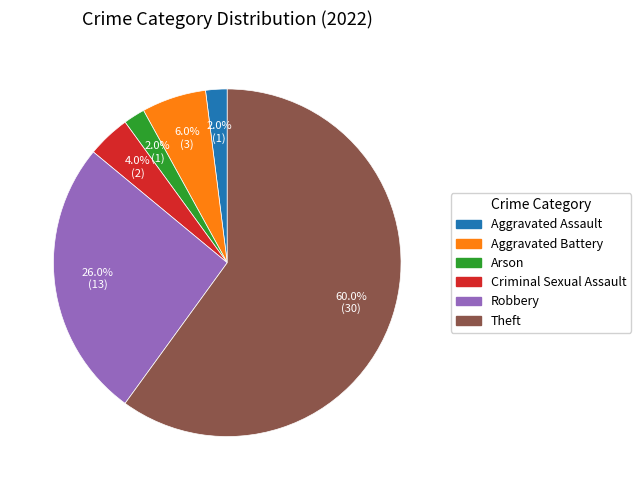

To the nearest percent, what portion does Arson represent?

2%